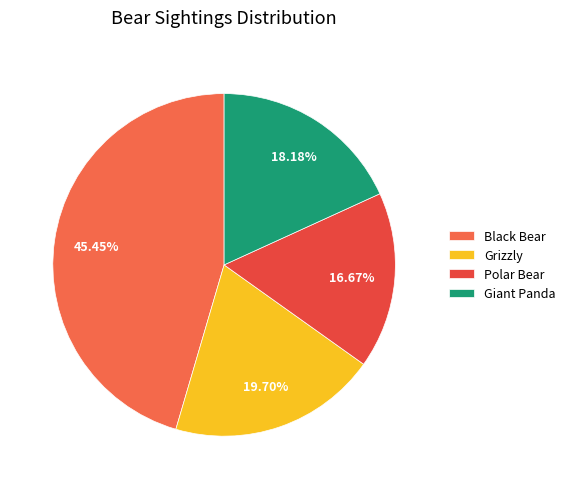

How many segments does this pie chart have?

4